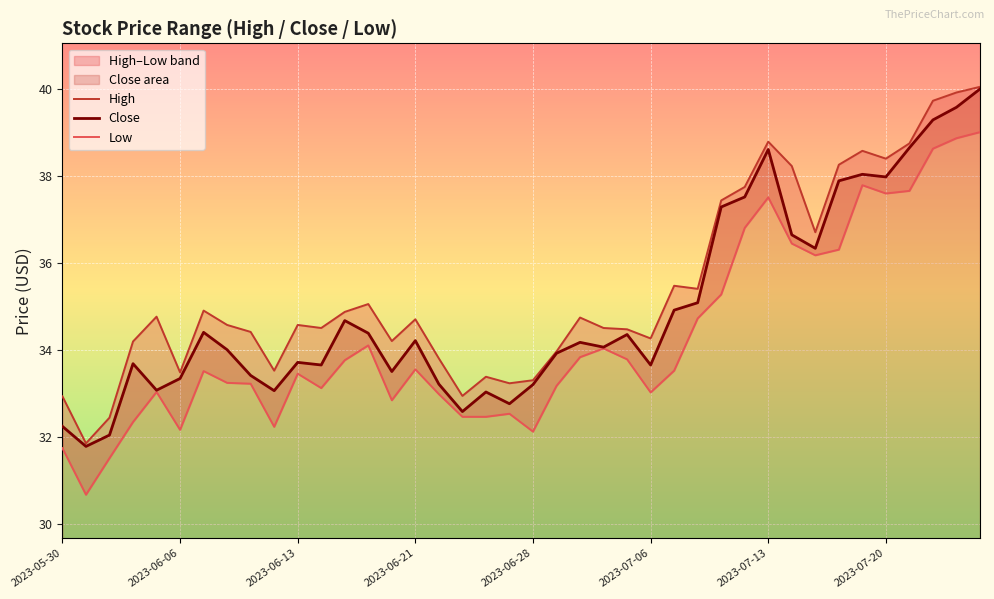

What is the difference between the maximum and second lowest values in the Low series?

7.5